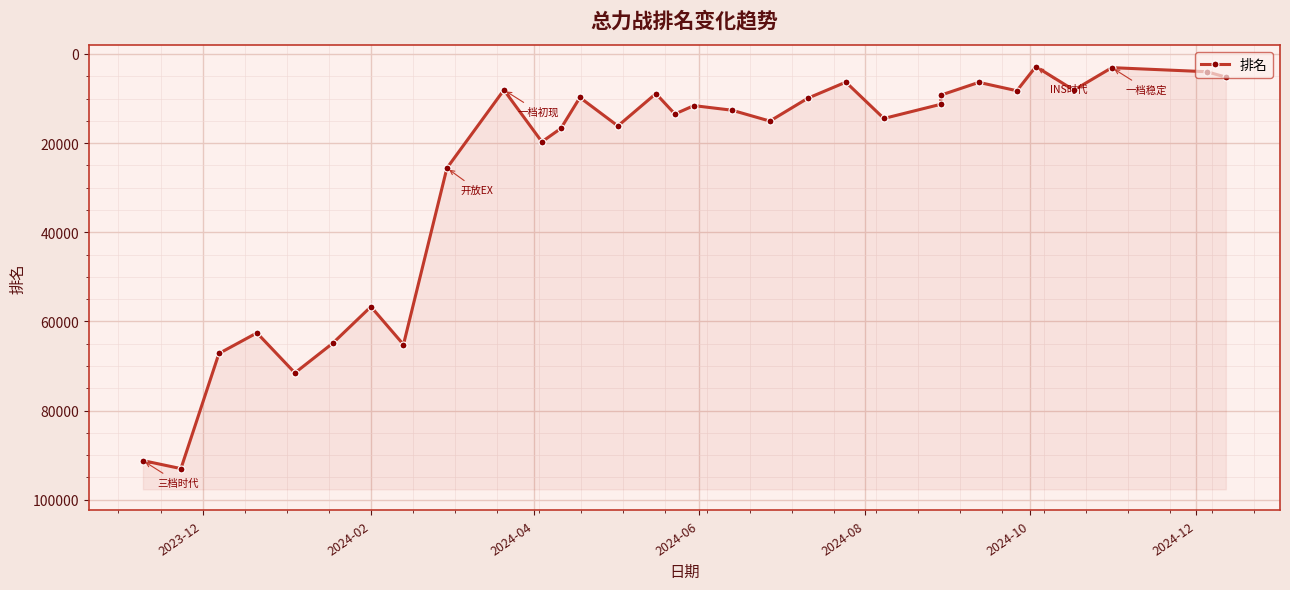

How many lines are shown in the chart?

1